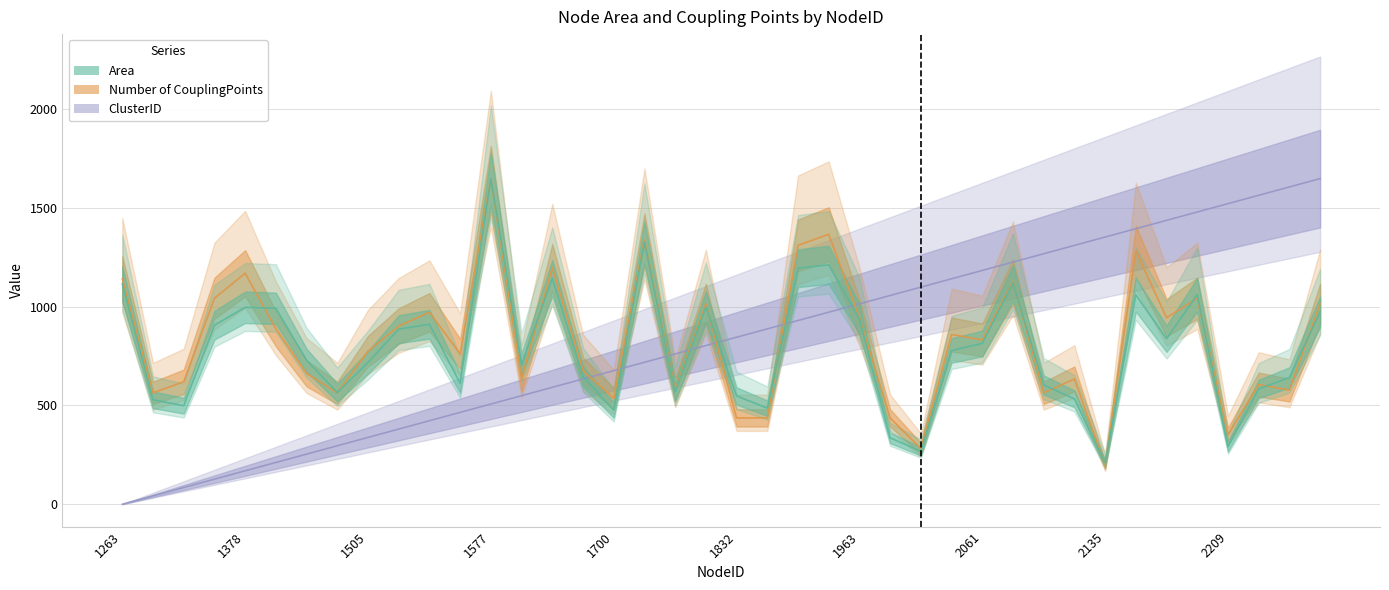

Reading left to right, transcribe all the data shown in this chart.

Area: 1114.4	528.5	498.6	906.4	996.7	991.8	728.5	564.9	717.6	886.0	910.7	612.0	1648.3	706.6	1144.0	646.0	475.7	1326.1	566.9	999.0	547.7	486.3	1194.6	1211.4	938.4	336.1	267.7	777.9	813.8	1120.4	603.7	533.2	208.6	1060.0	837.8	1060.8	290.6	583.3	641.6	972.9
Number of CouplingPoints: 1141.1	563.5	619.9	1042.5	1169.3	887.5	662.1	563.5	774.8	901.6	972.1	760.7	1648.3	633.9	1197.5	676.2	535.3	1338.3	577.6	1014.3	436.7	436.7	1310.2	1366.5	943.9	436.7	281.8	859.4	831.2	1127.0	563.5	633.9	197.2	1282.0	943.9	1042.5	352.2	605.8	577.6	1014.3
ClusterID: 0.0	42.3	84.5	126.8	169.1	211.3	253.6	295.8	338.1	380.4	422.6	464.9	507.2	549.4	591.7	633.9	676.2	718.5	760.7	803.0	845.3	887.5	929.8	972.1	1014.3	1056.6	1098.8	1141.1	1183.4	1225.6	1267.9	1310.2	1352.4	1394.7	1437.0	1479.2	1521.5	1563.7	1606.0	1648.3